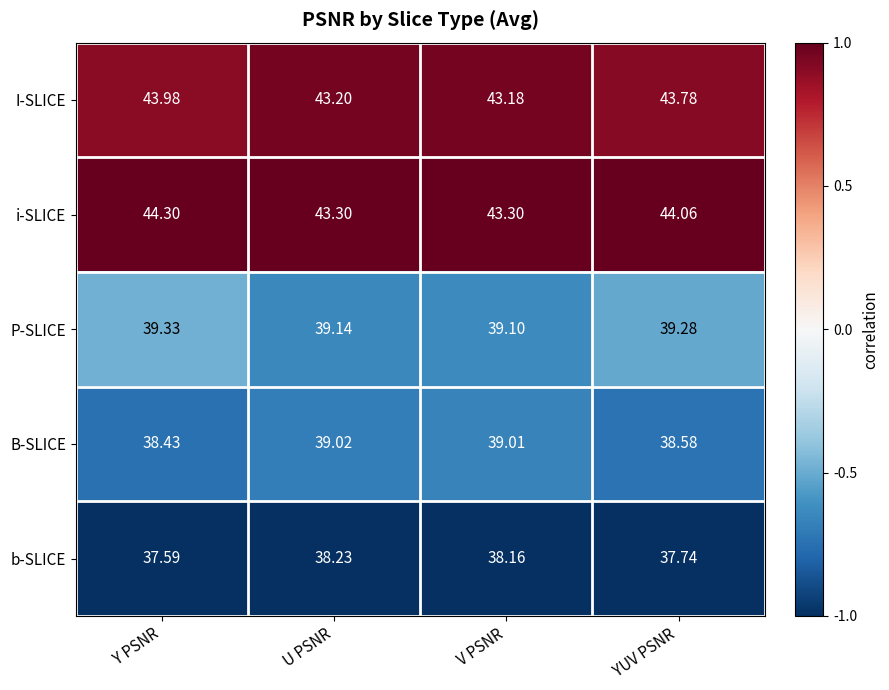

Between U PSNR and V PSNR, which series saw the biggest shift?

b-SLICE